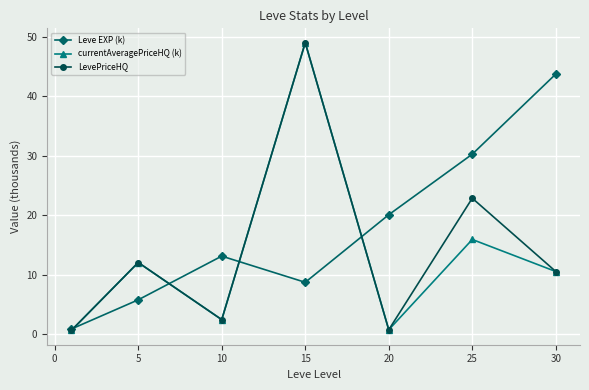

At how many categories does at least one series exceed 32?

2